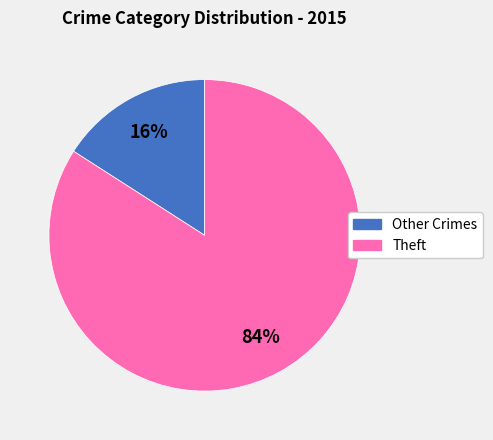

To the nearest percent, what is the difference between the largest and smallest slice percentages?

68%